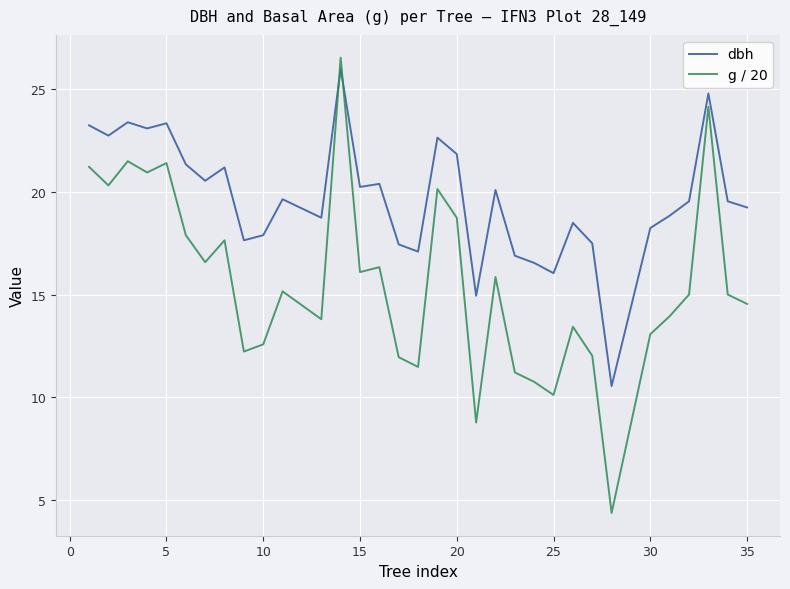

Which series has the largest range (max minus min)?

g / 20